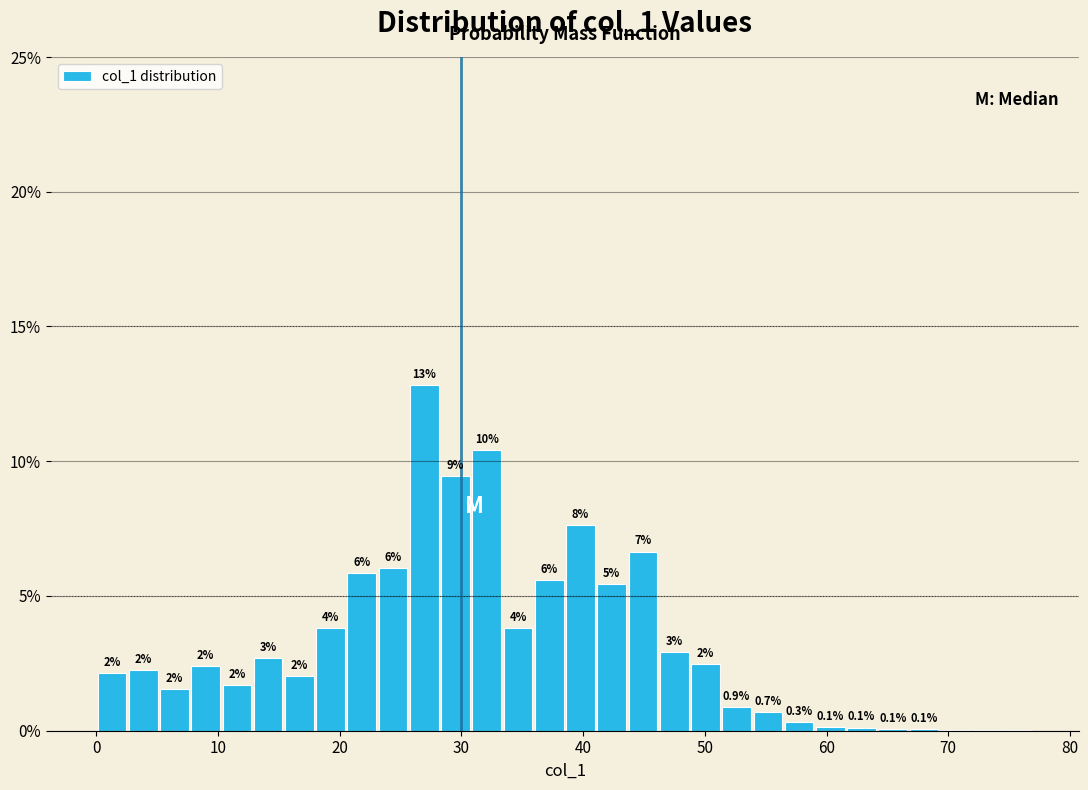

Around what value on the x-axis is the tallest bar? Give the approximate position of its centre, as read against the axis.

27